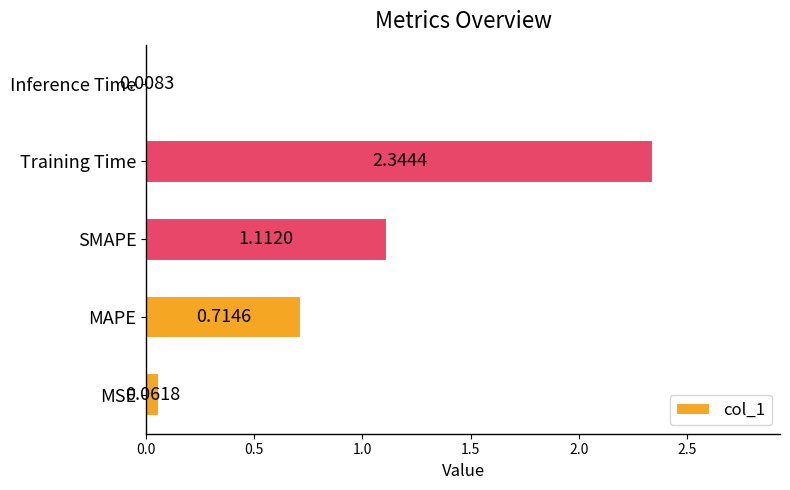

What is the change in value from MAPE to Training Time?

+1.6